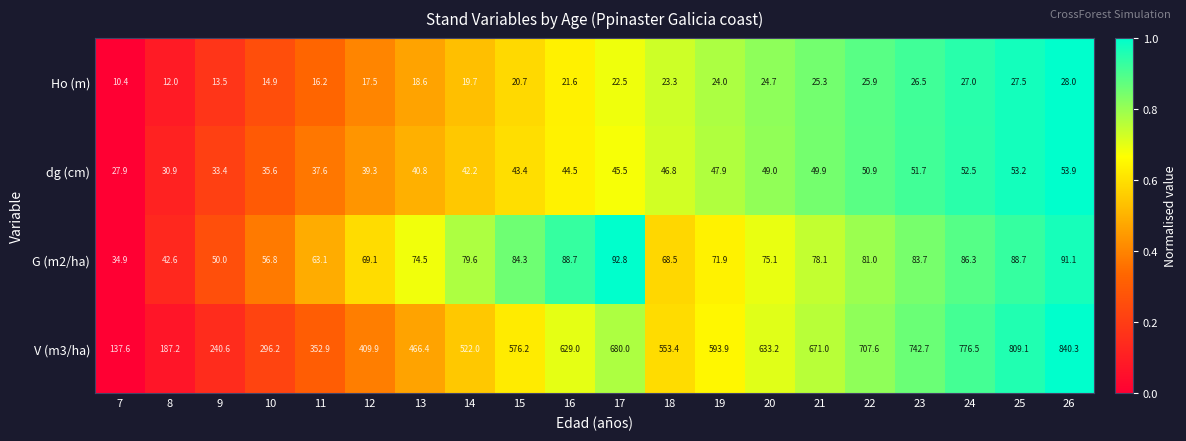

At which label is G (m2/ha) closest to 63?

11